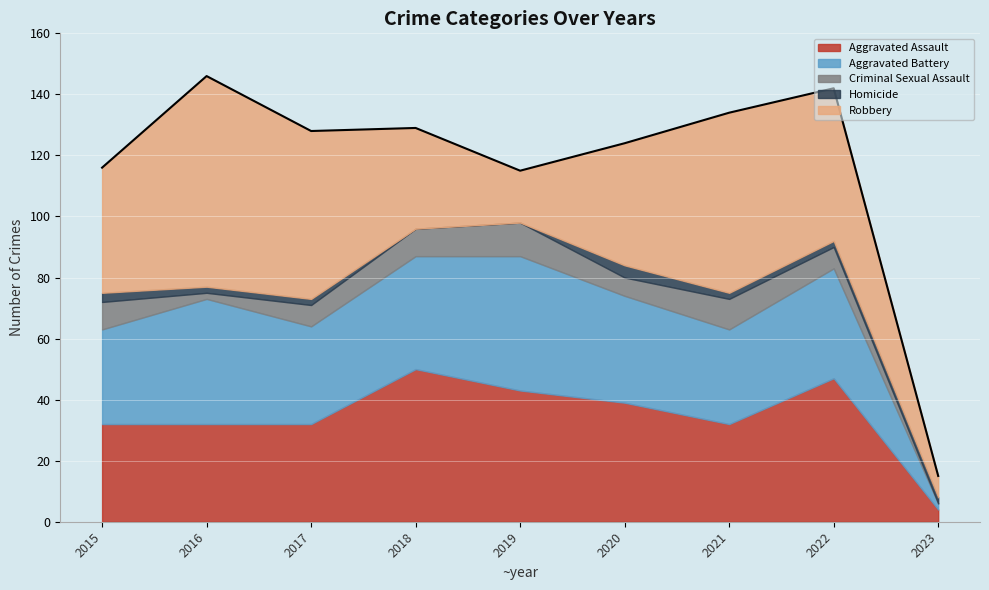

Which series has the largest total across all categories?

Robbery